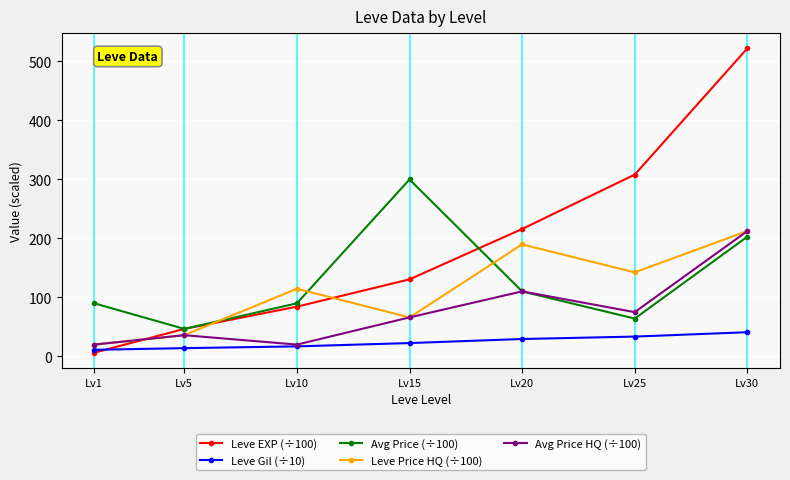

What value does the Avg Price HQ (÷100) series have at Lv25?

75.0